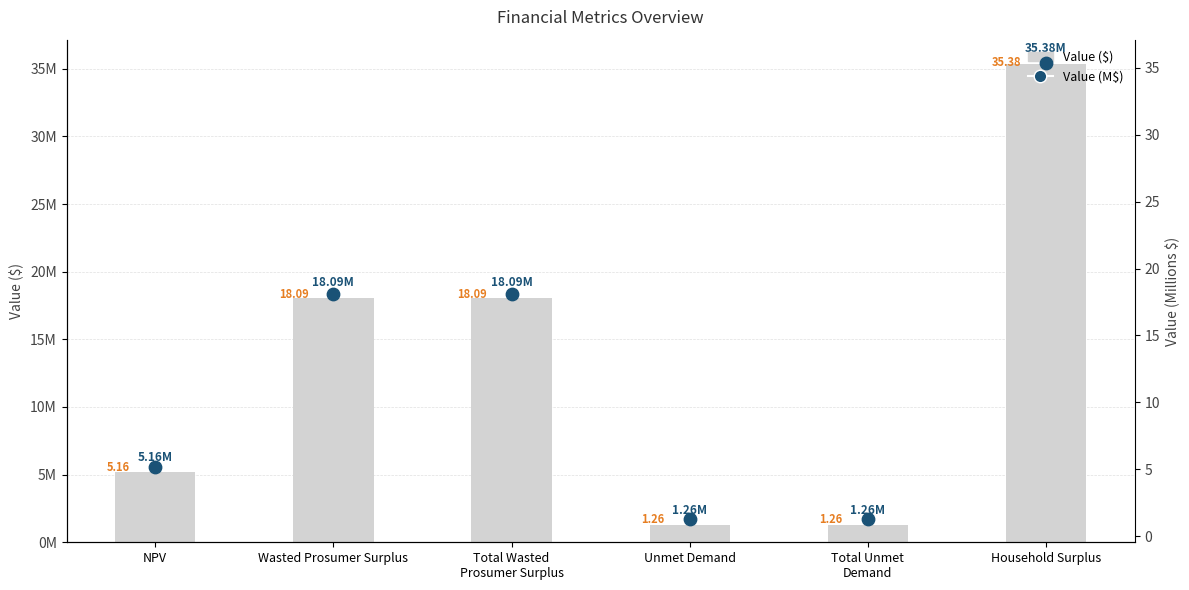

Which series has the largest total across all categories?

Value